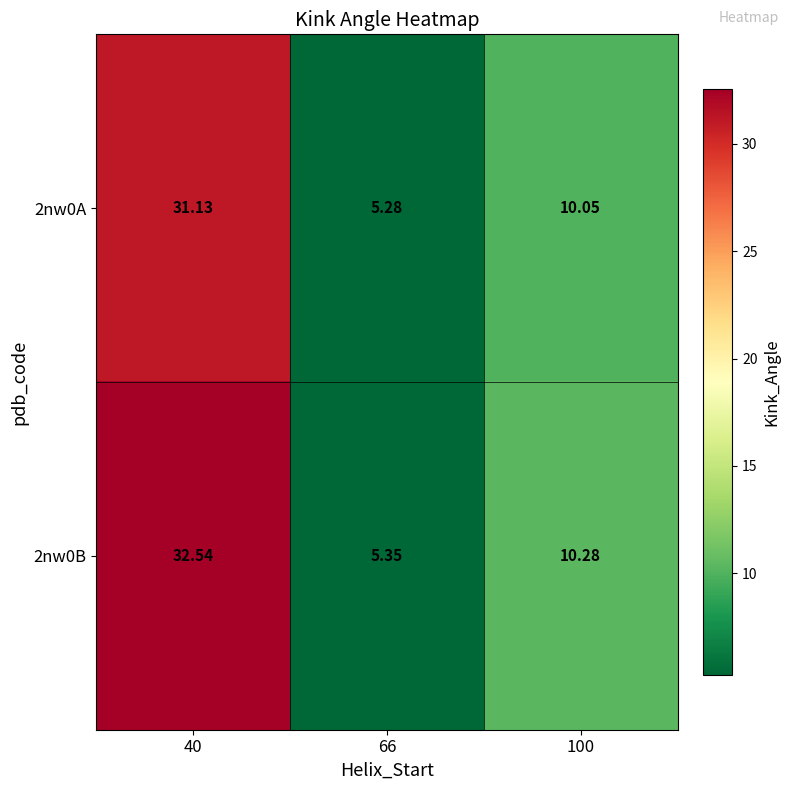

Is the value of 2nw0A at 40 greater than the value of 2nw0B at 40?

No